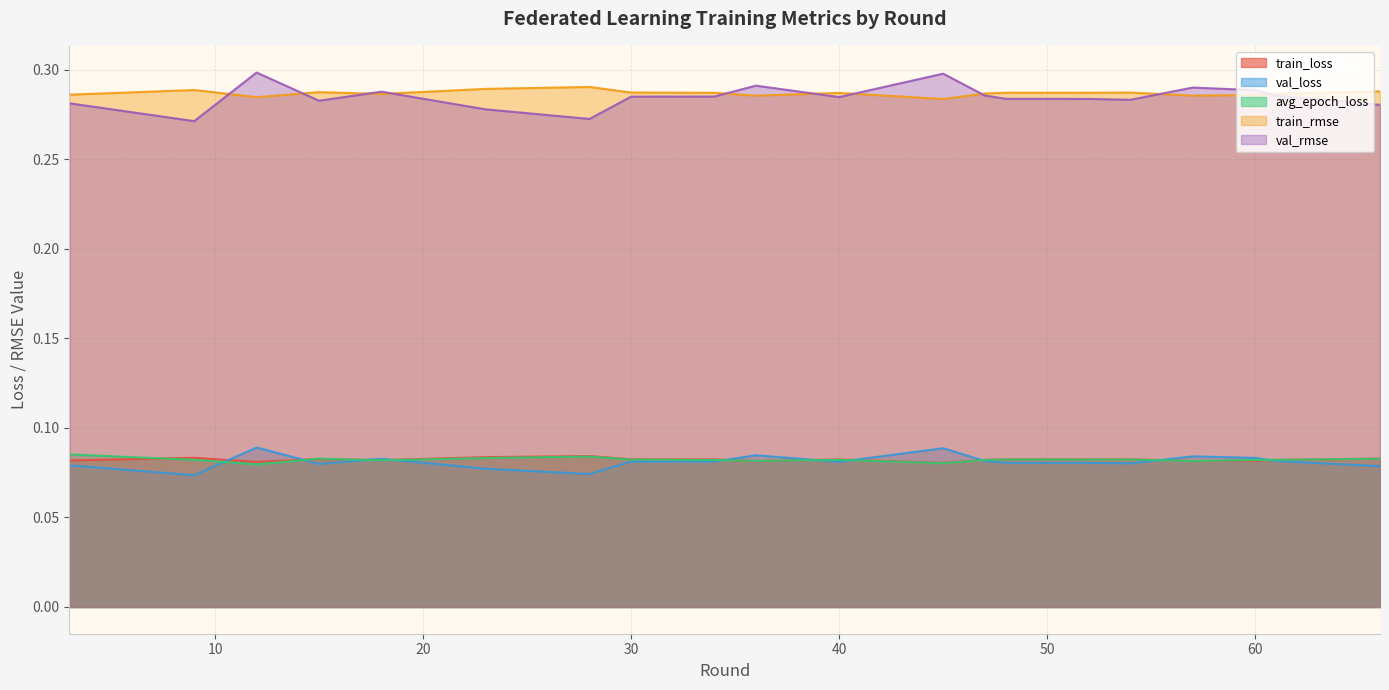

What is the value of the val_loss point at the 18th from the left?

0.1